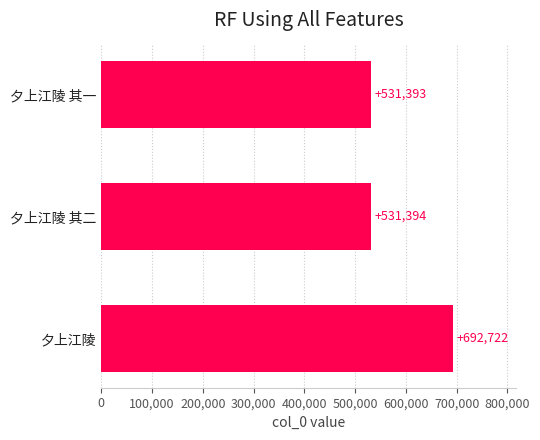

True or false: the data shows 692722 at 夕上江陵.

True